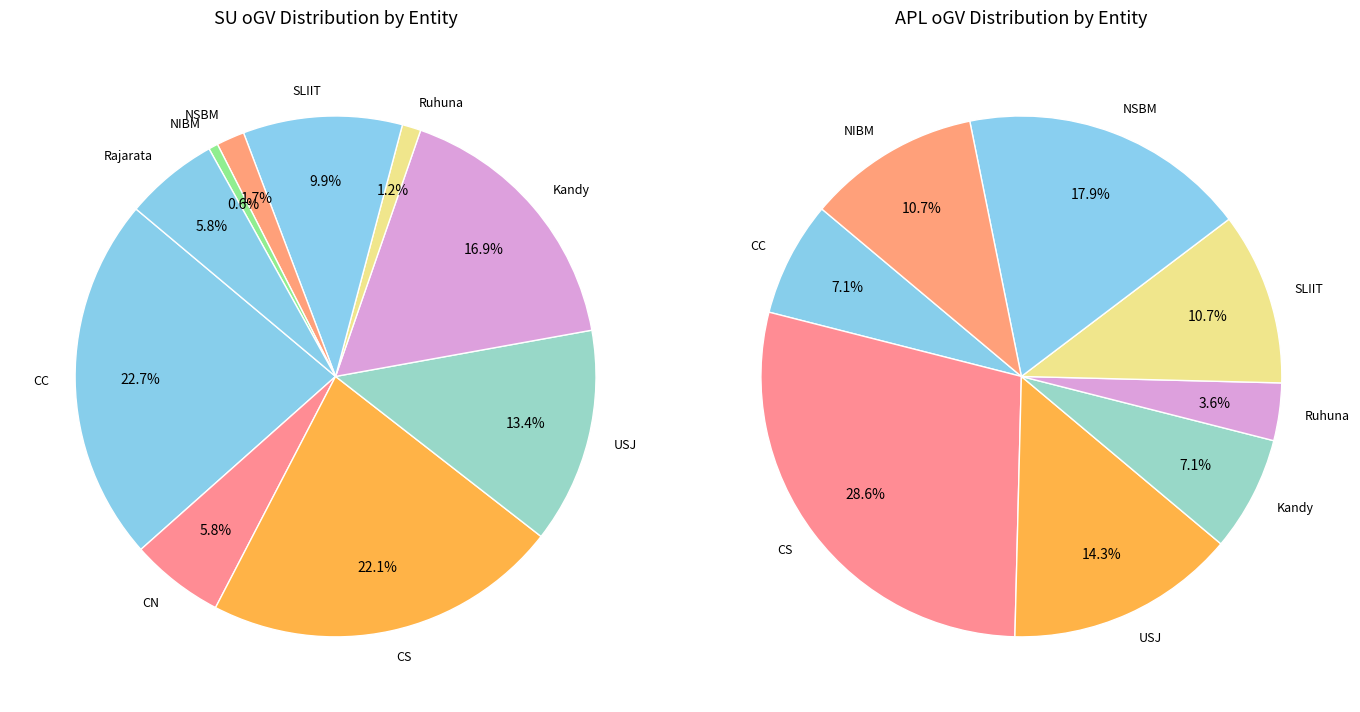

How much of the chart is everything except USJ?

86.6%